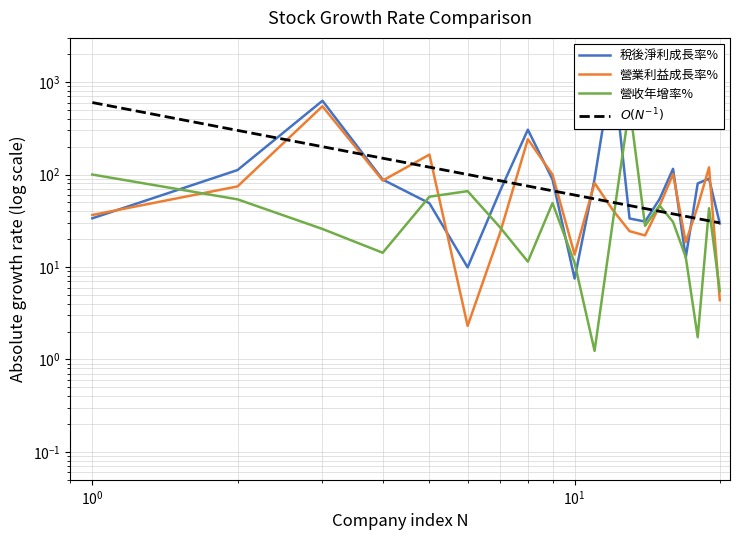

How many interior local valleys does the 營收年增率% series have?

5